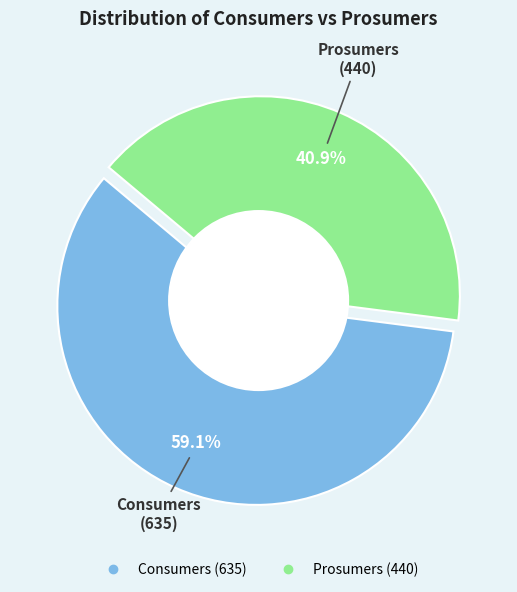

What is the majority slice?

Consumers